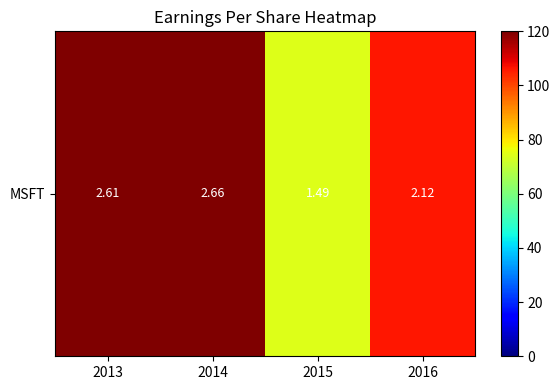

List the labels in order of value, largest first.

2014, 2013, 2016, 2015